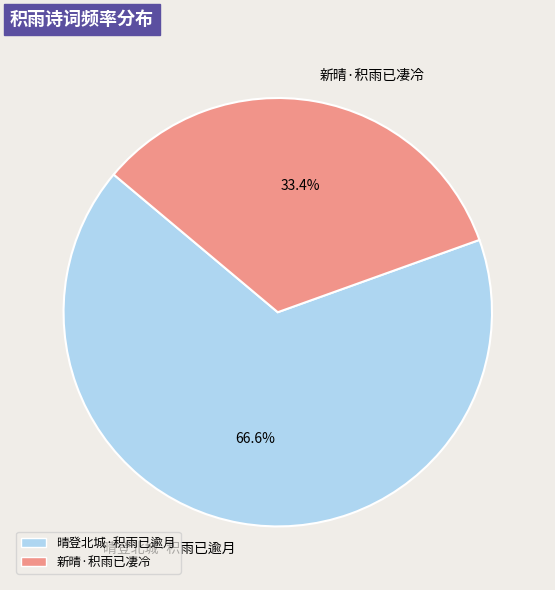

The 晴登北城·积雨已逾月 slice represents 67% of the pie. True or false?

True